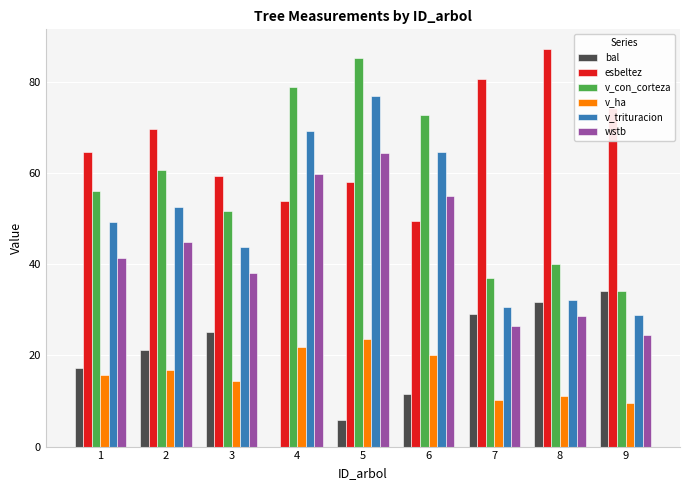

What is the sum of all v_con_corteza values?

516.1